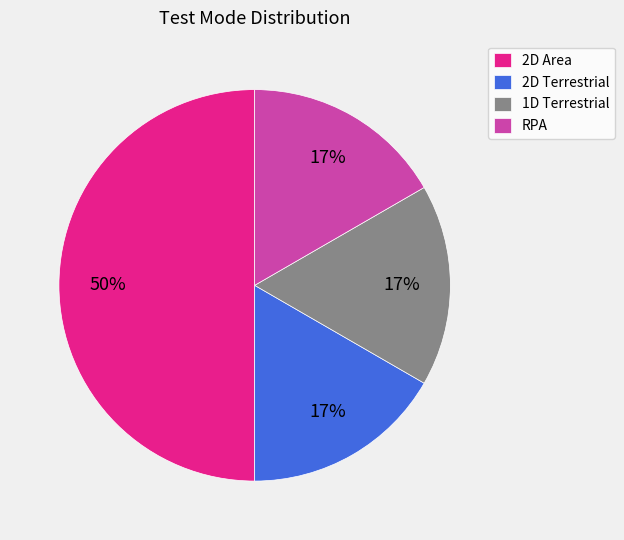

To the nearest percent, what percentage of the pie is 2D Area?

50%